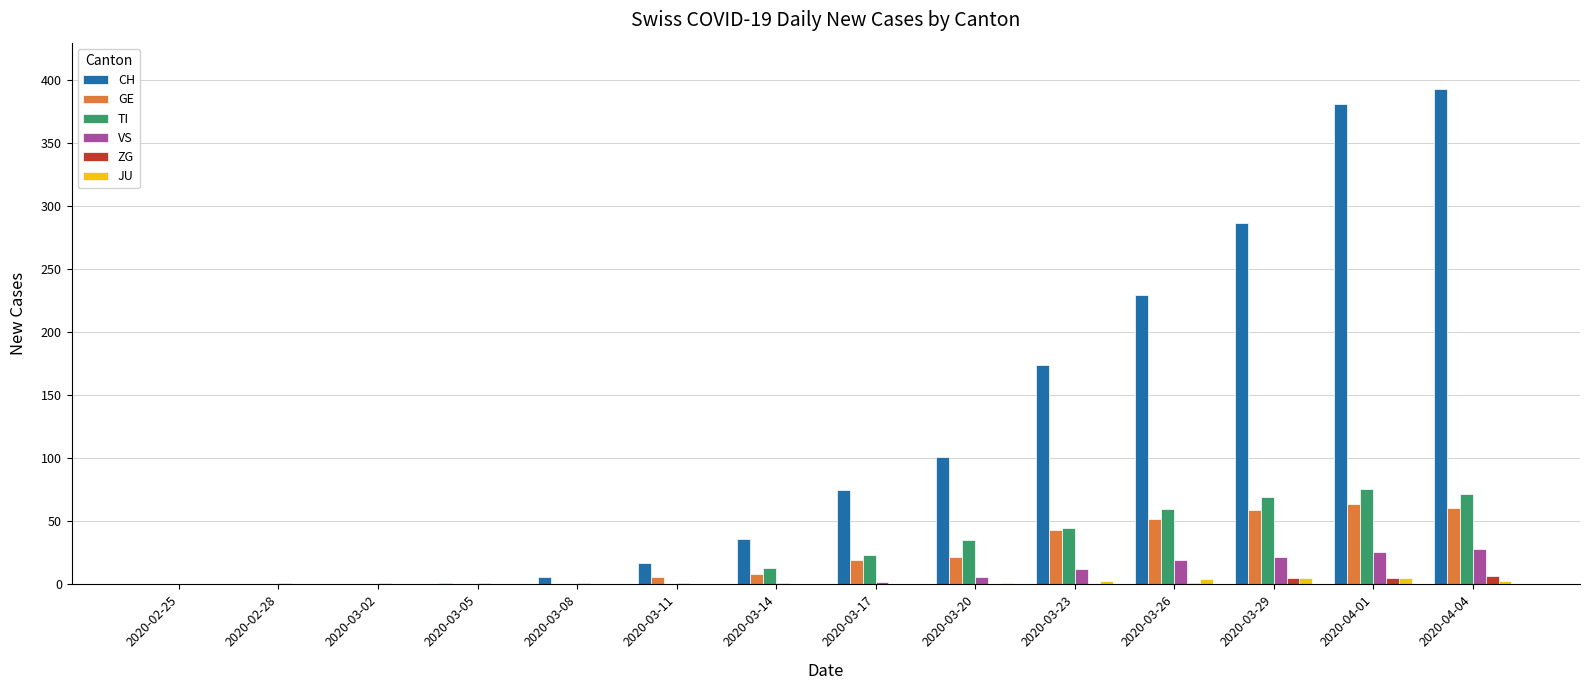

Is the value of GE at 2020-04-04 greater than the value of JU at 2020-03-26?

Yes